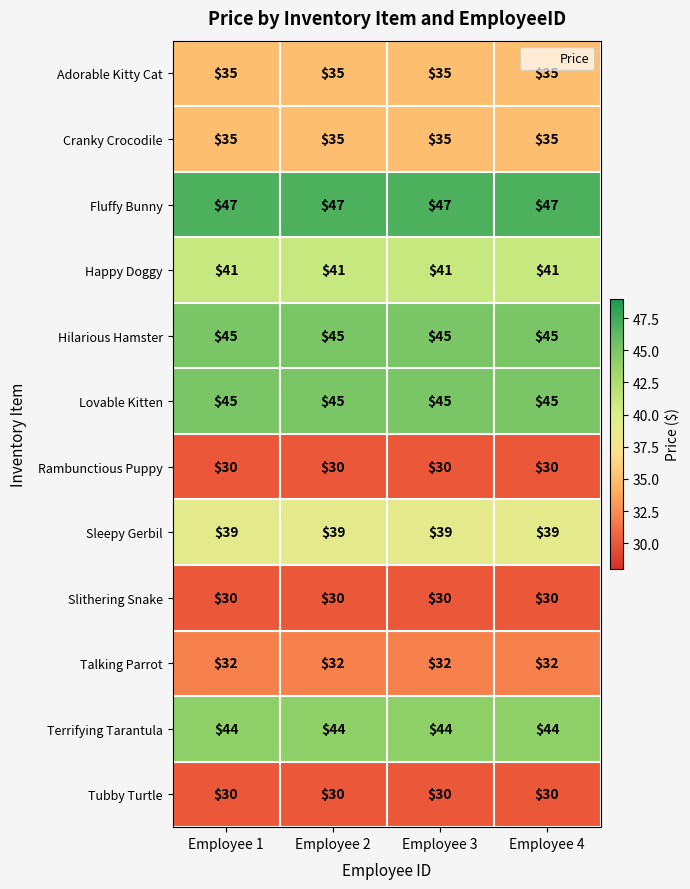

What is the greatest value displayed?

47